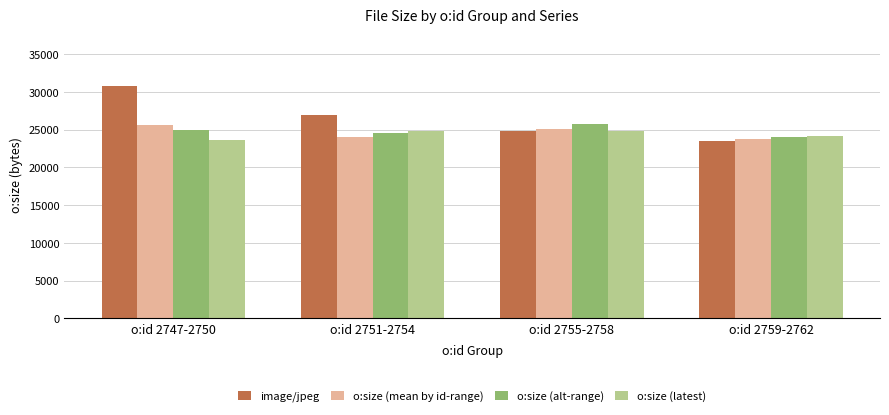

Is it true that o:size (alt-range) equals 35621 at o:id 2759-2762?

False